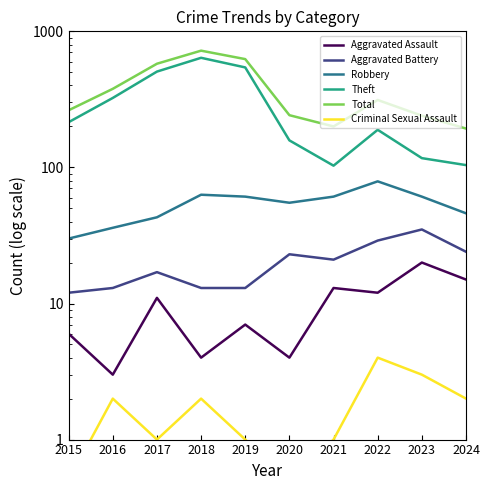

What is the average value of the Robbery series?

53.5